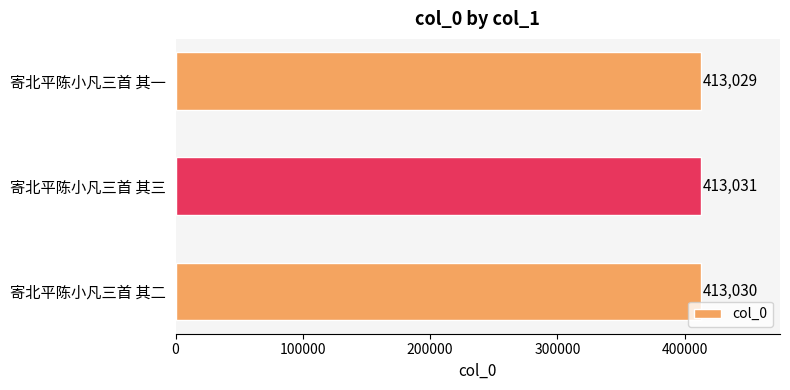

How many values are below 413030?

1